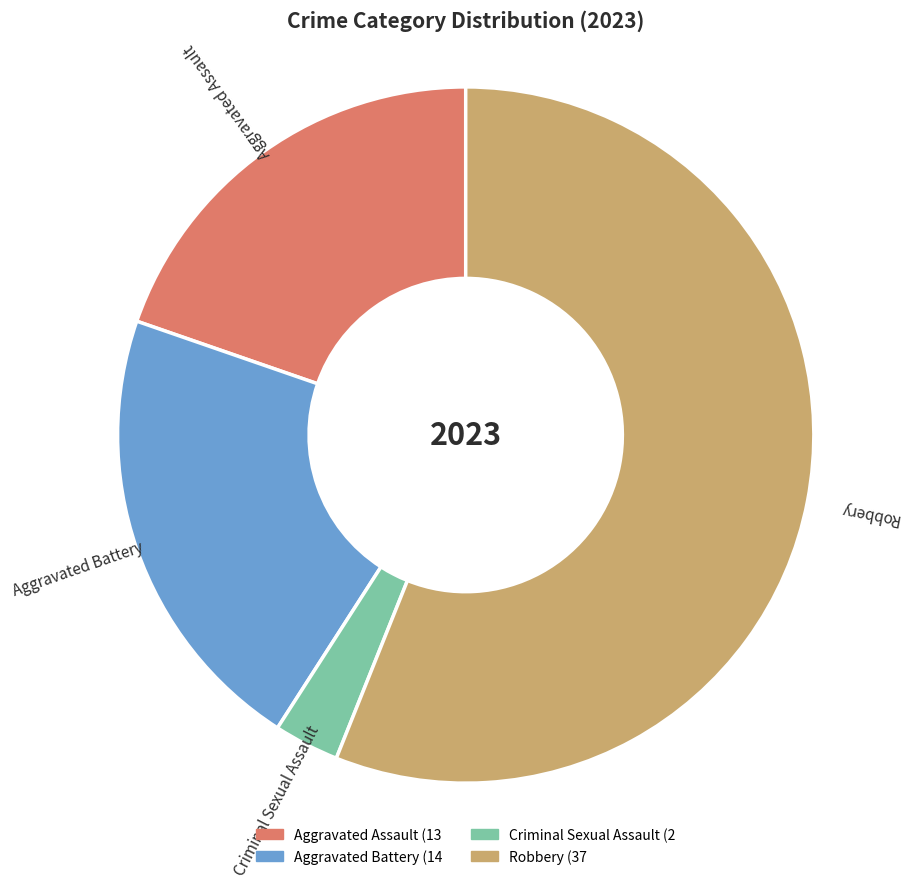

Does Robbery account for over 50% of the chart?

Yes